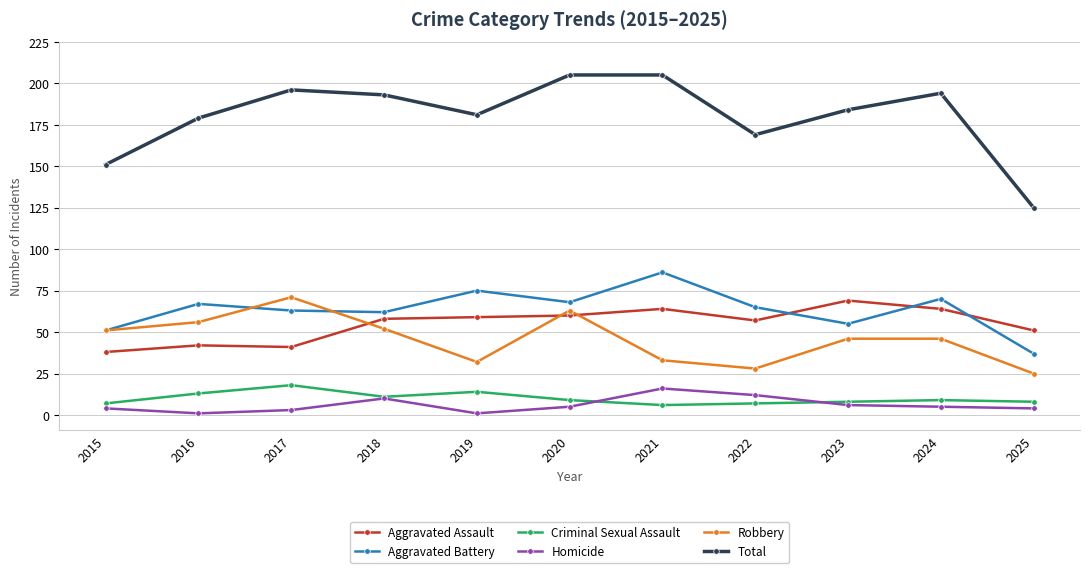

Reading left to right, list all the values displayed in this chart.

Aggravated Assault: 2015=38	2016=42	2017=41	2018=58	2019=59	2020=60	2021=64	2022=57	2023=69	2024=64	2025=51
Aggravated Battery: 2015=51	2016=67	2017=63	2018=62	2019=75	2020=68	2021=86	2022=65	2023=55	2024=70	2025=37
Criminal Sexual Assault: 2015=7	2016=13	2017=18	2018=11	2019=14	2020=9	2021=6	2022=7	2023=8	2024=9	2025=8
Homicide: 2015=4	2016=1	2017=3	2018=10	2019=1	2020=5	2021=16	2022=12	2023=6	2024=5	2025=4
Robbery: 2015=51	2016=56	2017=71	2018=52	2019=32	2020=63	2021=33	2022=28	2023=46	2024=46	2025=25
Total: 2015=151	2016=179	2017=196	2018=193	2019=181	2020=205	2021=205	2022=169	2023=184	2024=194	2025=125